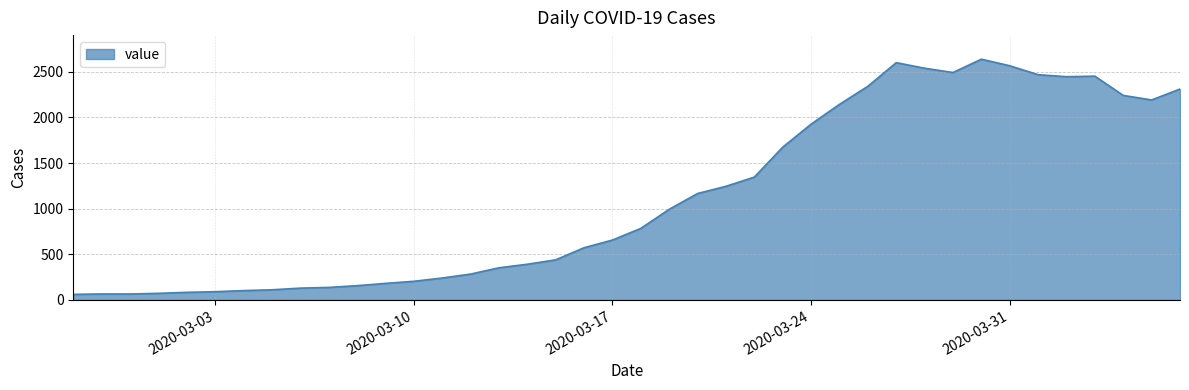

What is the greatest value displayed?

2638